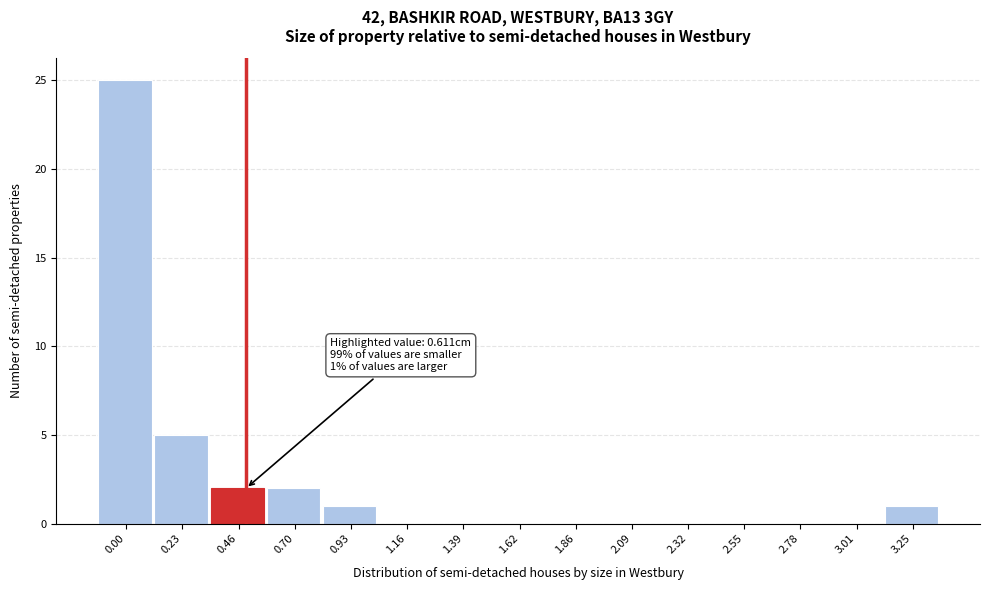

Reading left to right, list all the values displayed in this chart.

0.00=25	0.23=5	0.46=2	0.70=2	0.93=1	1.16=0	1.39=0	1.62=0	1.86=0	2.09=0	2.32=0	2.55=0	2.78=0	3.01=0	3.25=1